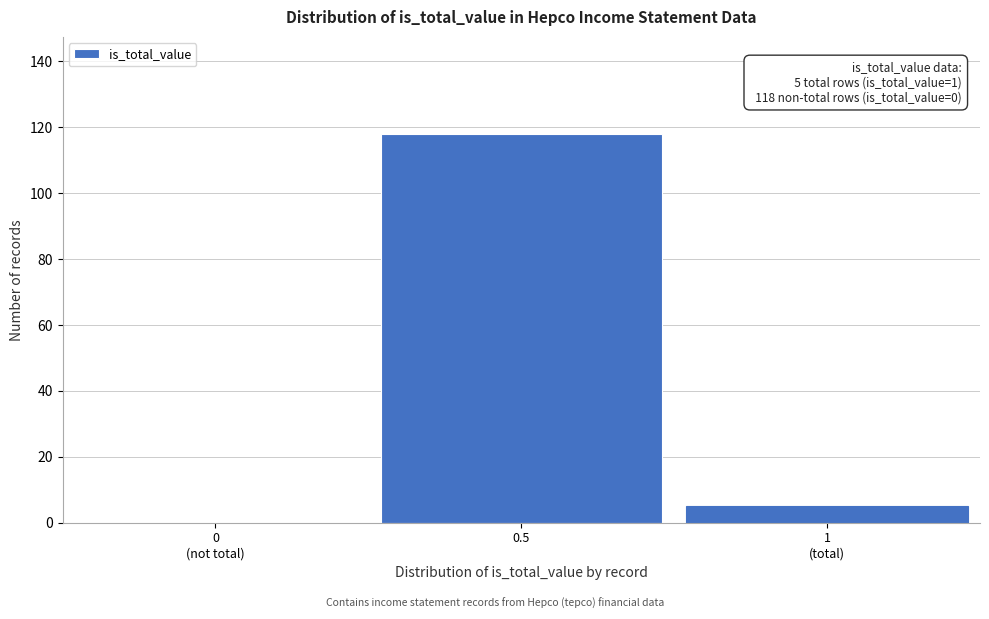

What is the maximum value shown in the chart?

118